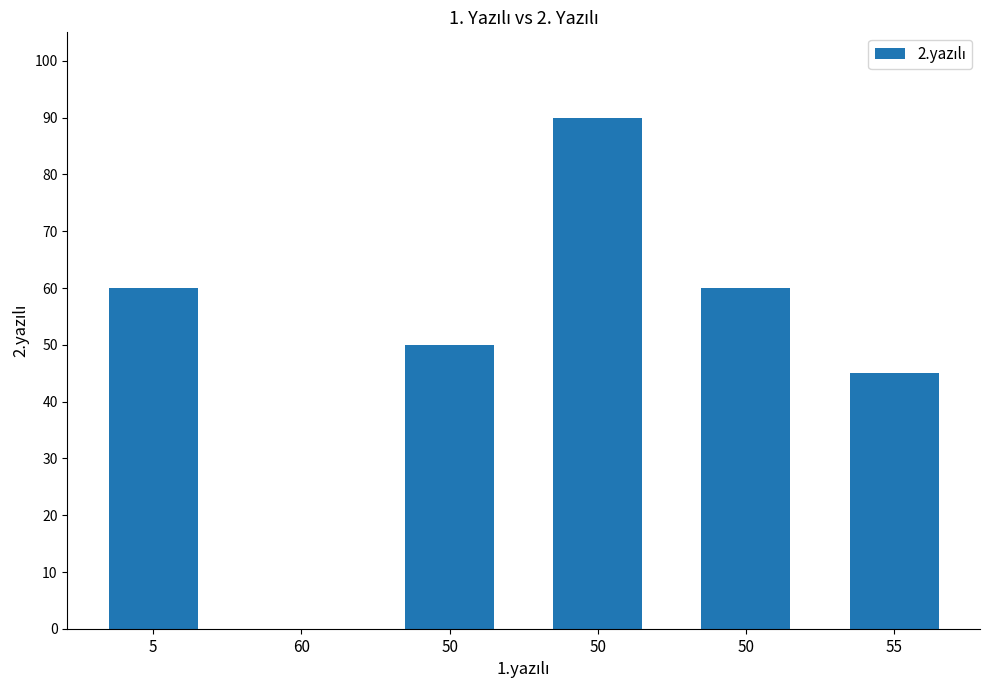

List the labels in order of value, largest first.

50, 5, 50, 50, 55, 60